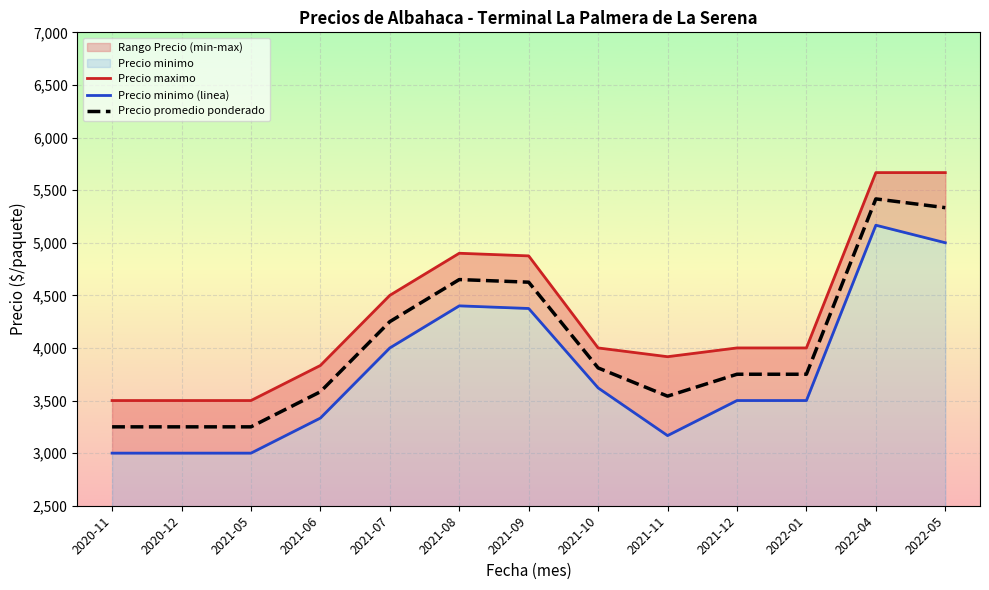

What is the difference between the maximum and minimum values in the Precio minimo (linea) series?

2166.7